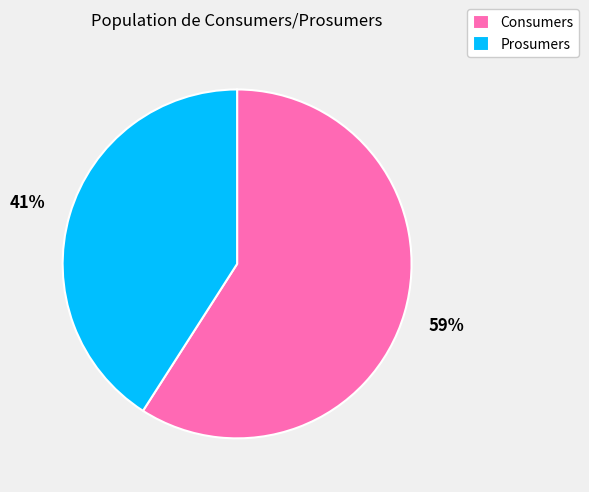

Is there a majority slice in this chart?

Yes